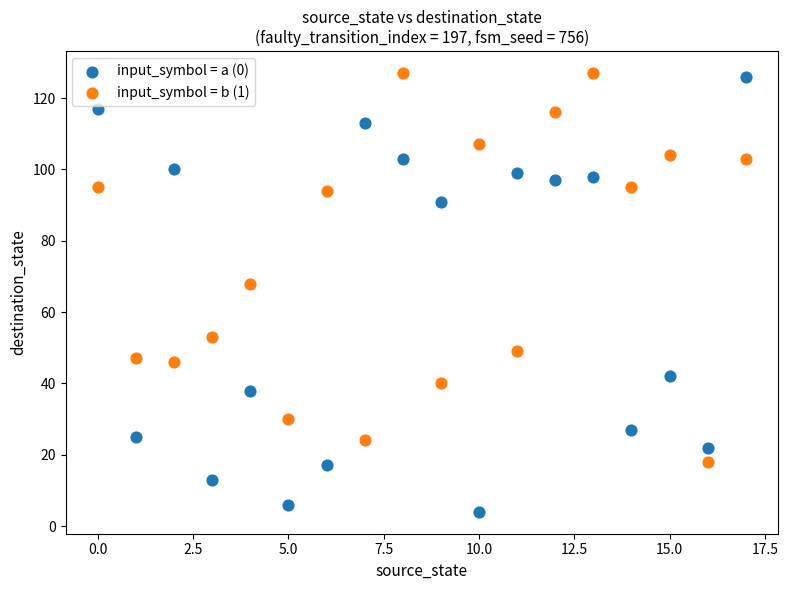

Which series has the largest Y range (max minus min)?

input_symbol = a (0)